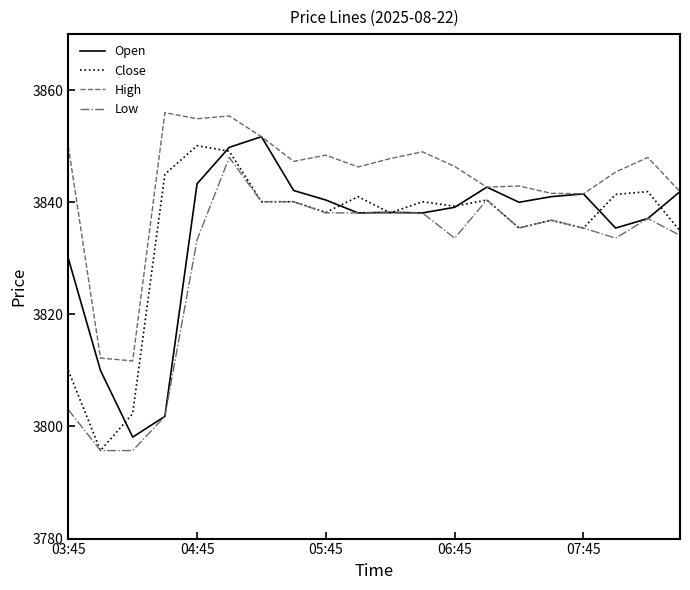

True or false: Low and High intersect in this chart.

False